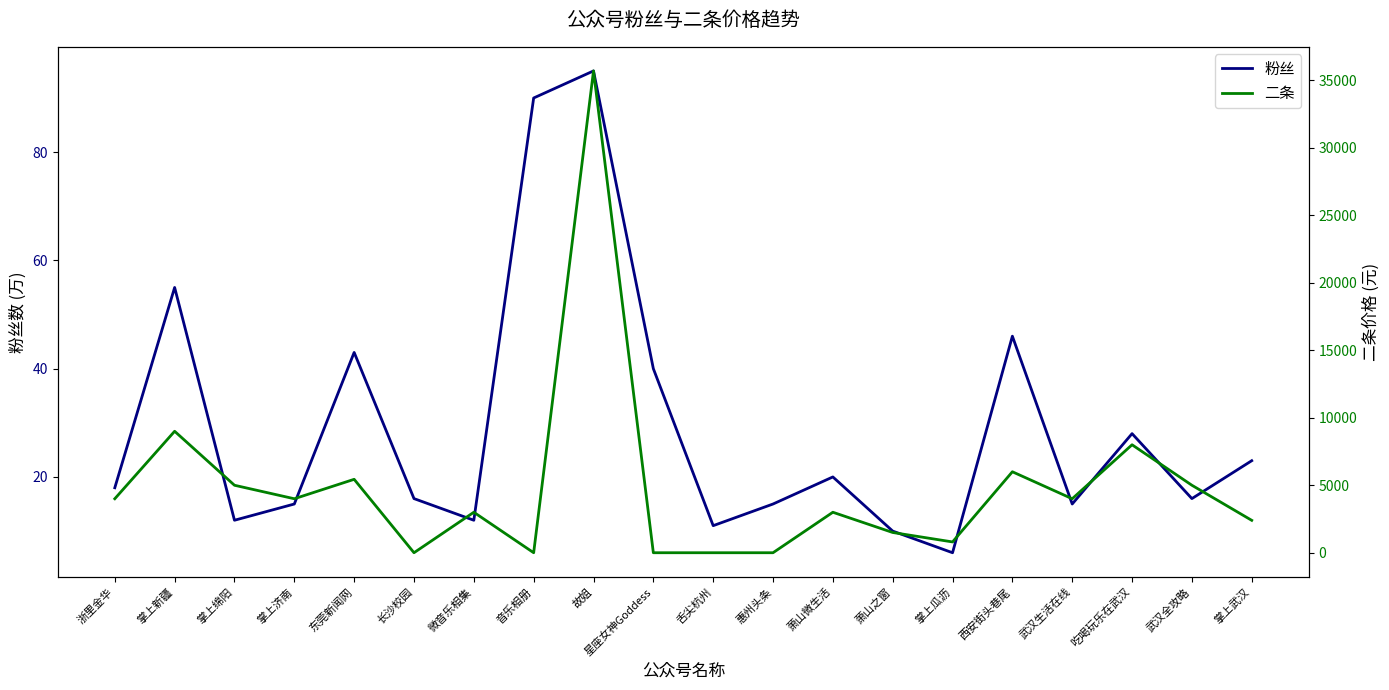

At which label does 粉丝 first exceed 18?

掌上新疆